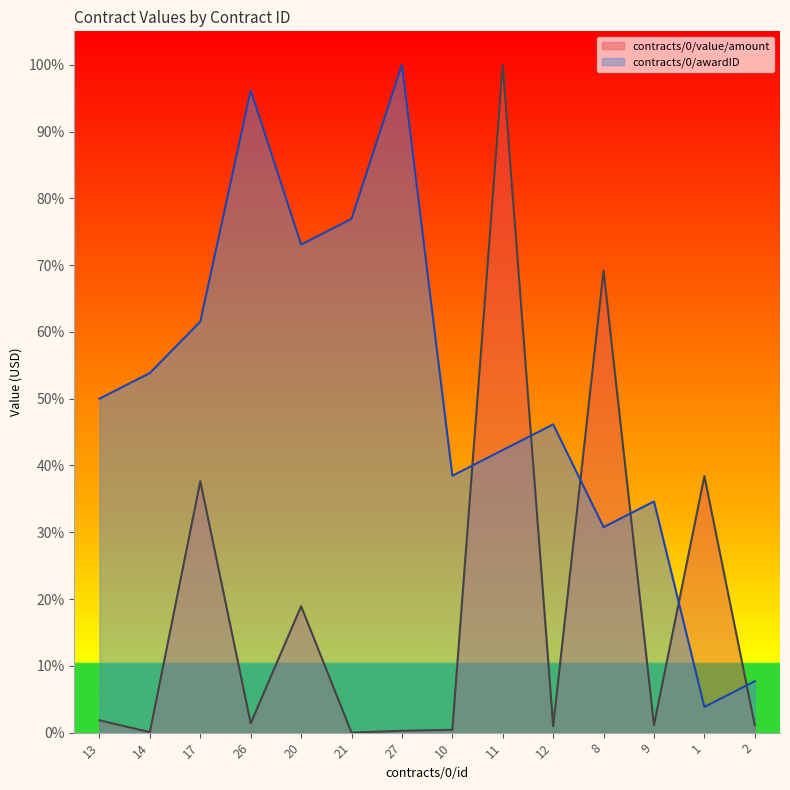

Where do contracts/0/awardID and contracts/0/value/amount first cross each other?

10 and 11